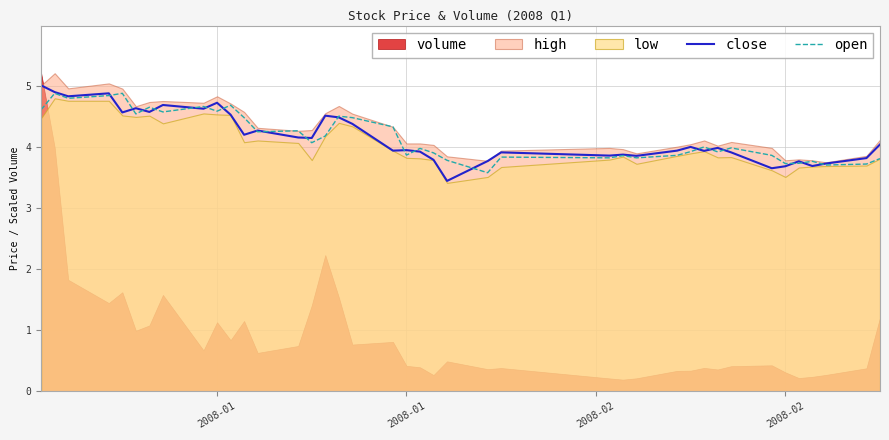

What is the difference between the maximum and minimum values in the close series?

1.6